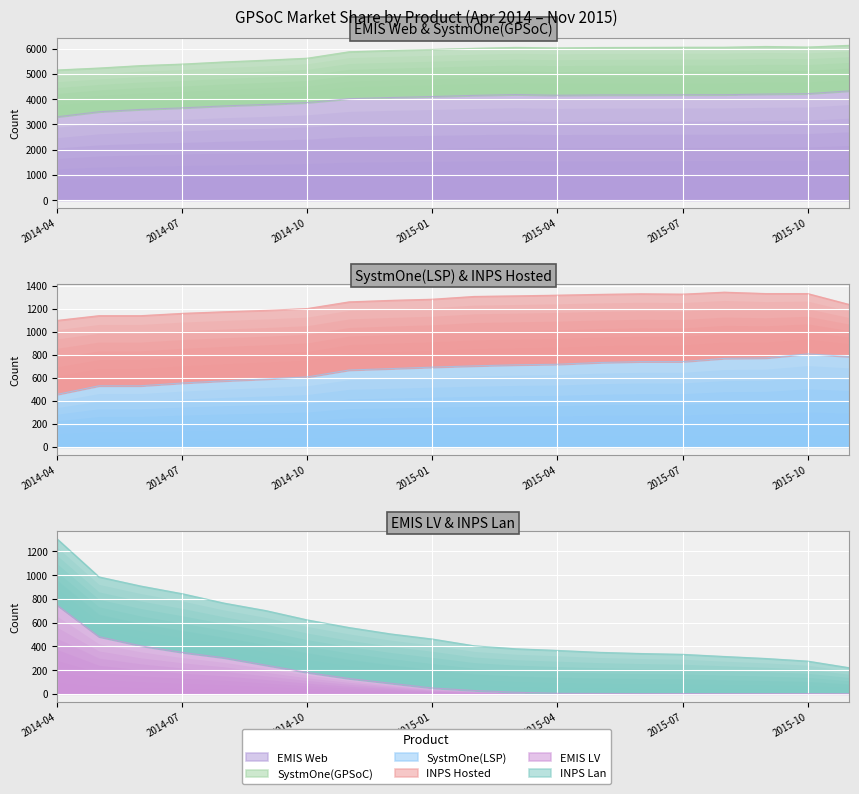

Which label corresponds to the smallest value in the chart?

2015-11